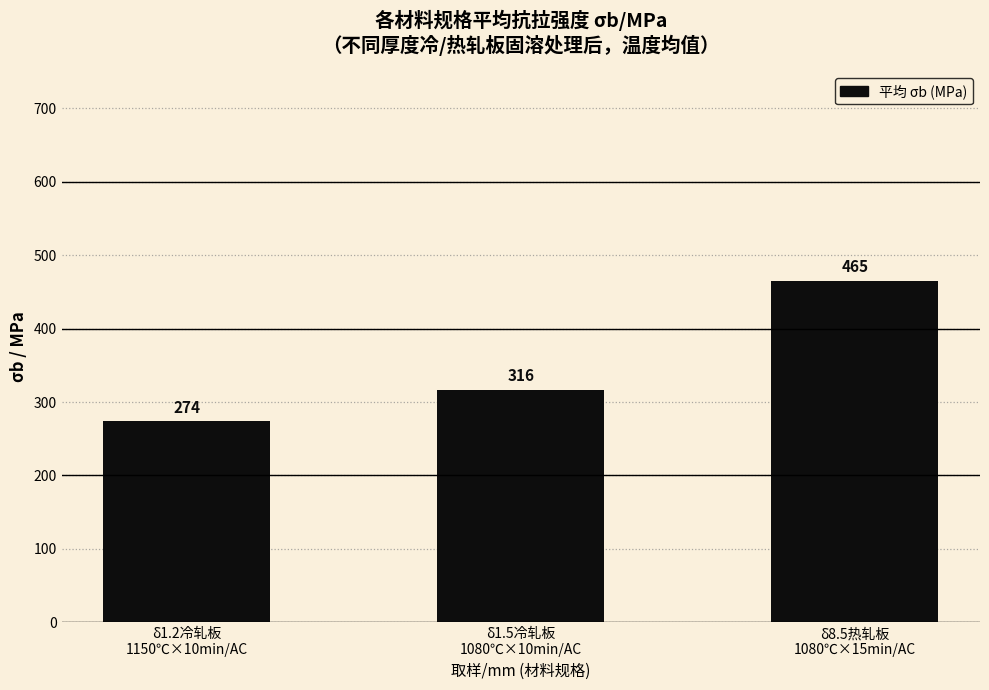

What is the minimum value shown in the chart?

273.5